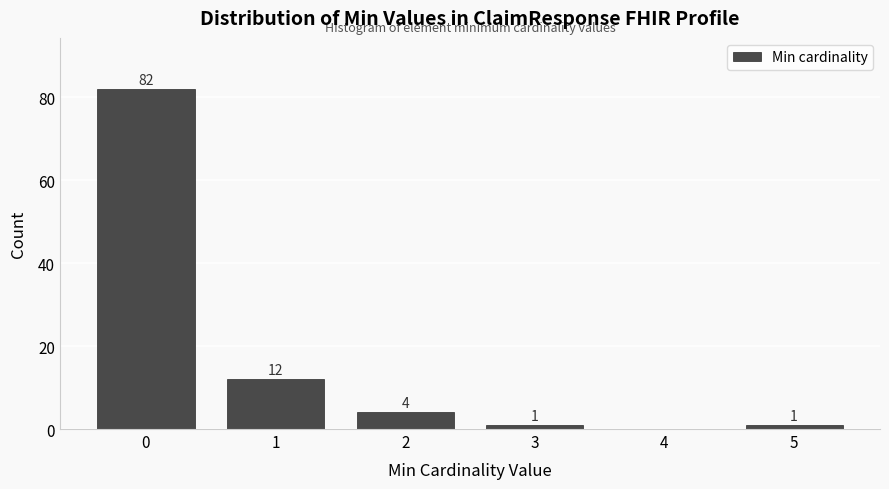

Reading left to right, extract all data points from this chart.

0=82	1=12	2=4	3=1	4=0	5=1